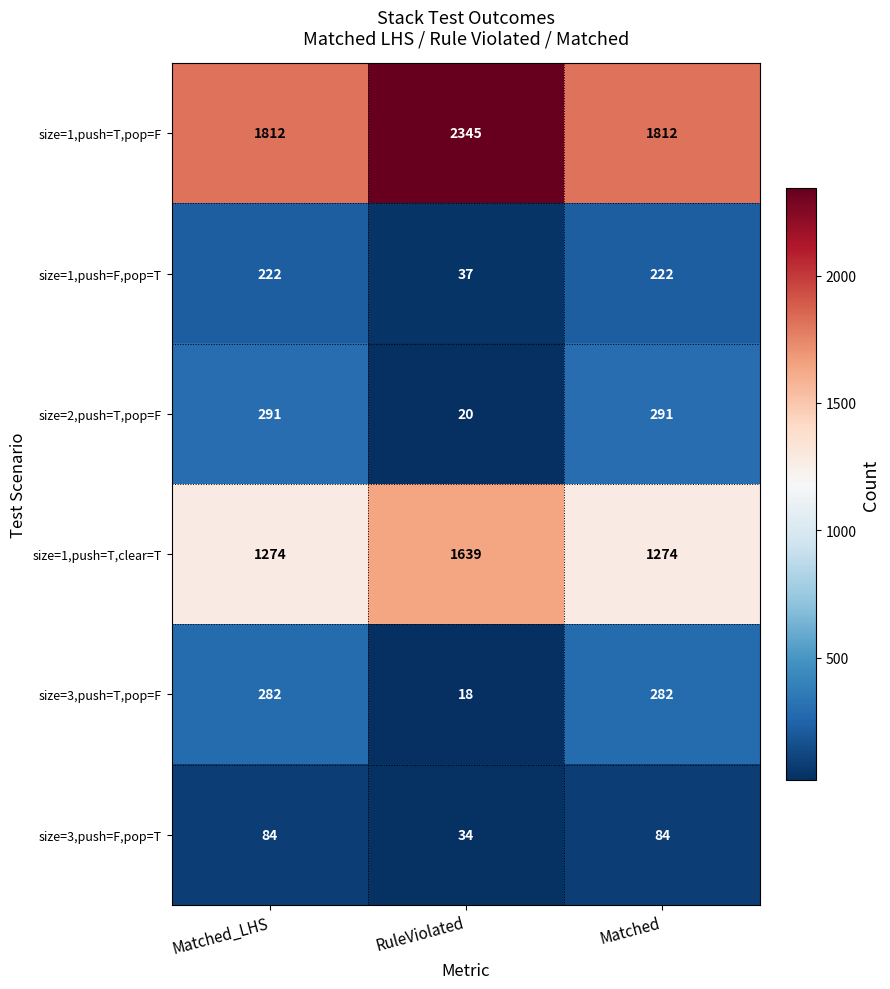

Reading right to left, list all the values displayed in this chart.

size=1,push=T,pop=F: 1812	2345	1812
size=1,push=F,pop=T: 222	37	222
size=2,push=T,pop=F: 291	20	291
size=1,push=T,clear=T: 1274	1639	1274
size=3,push=T,pop=F: 282	18	282
size=3,push=F,pop=T: 84	34	84